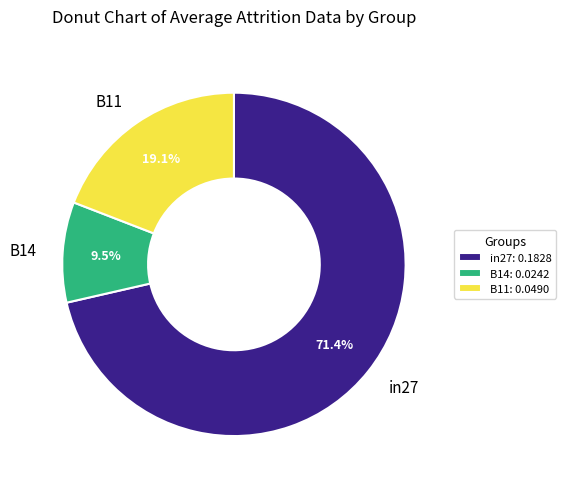

Combined, do B14: 0.0242 and B11: 0.0490 account for over 50%?

No